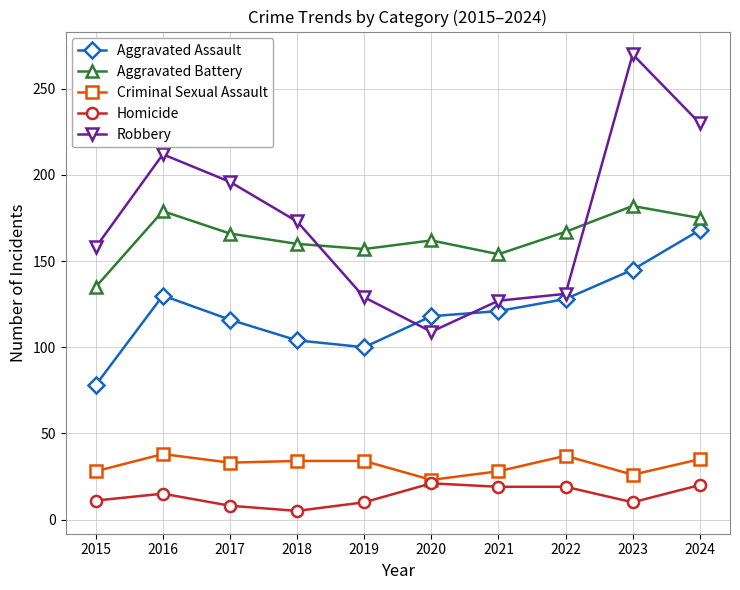

Which series has the largest range (max minus min)?

Robbery